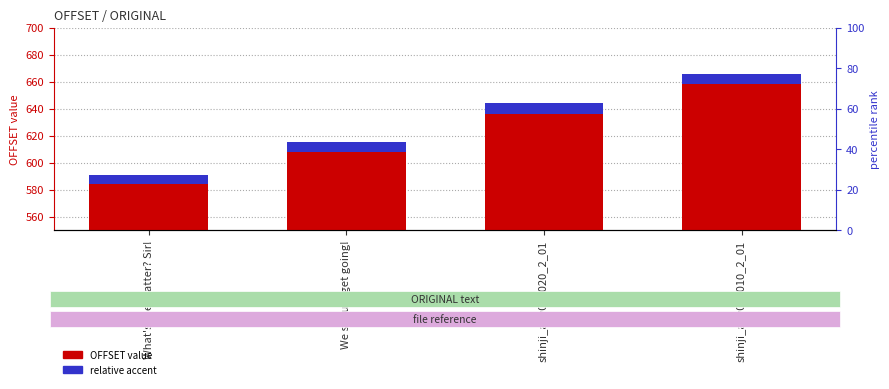

Between We should get going! and shinji_adv01_020_2_01, which is larger?

shinji_adv01_020_2_01